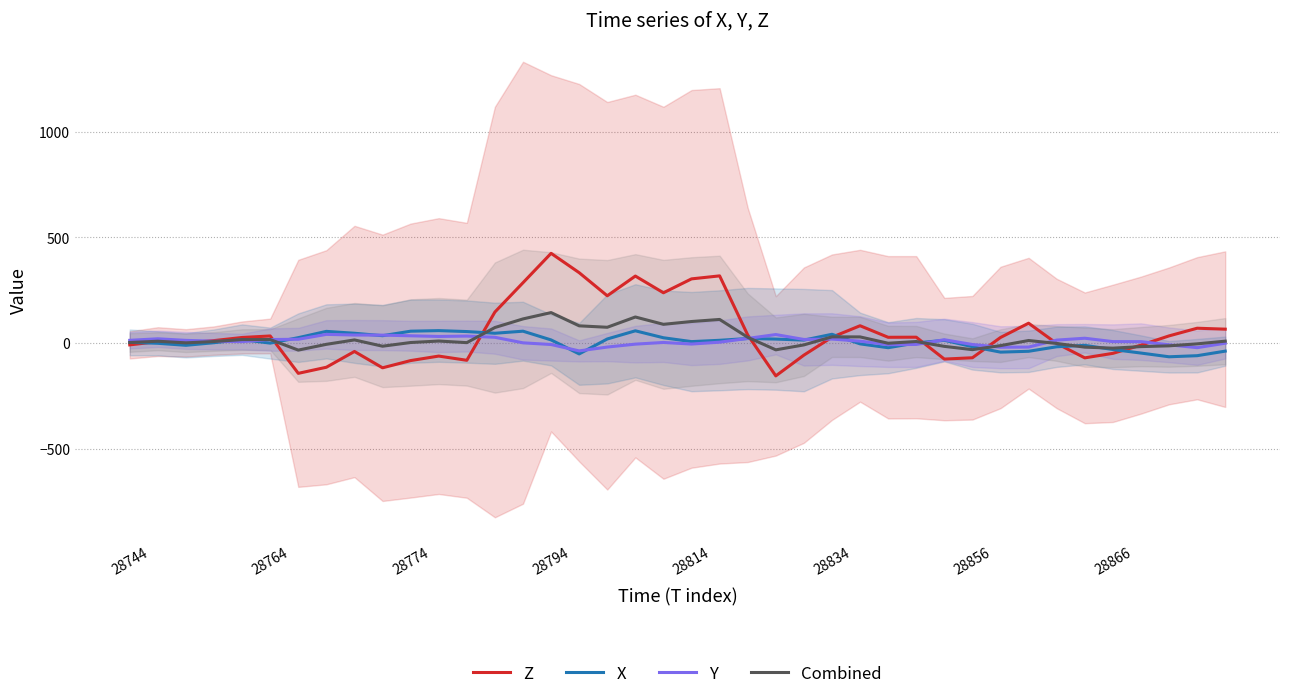

True or false: X has more than 1 interior local peaks.

True